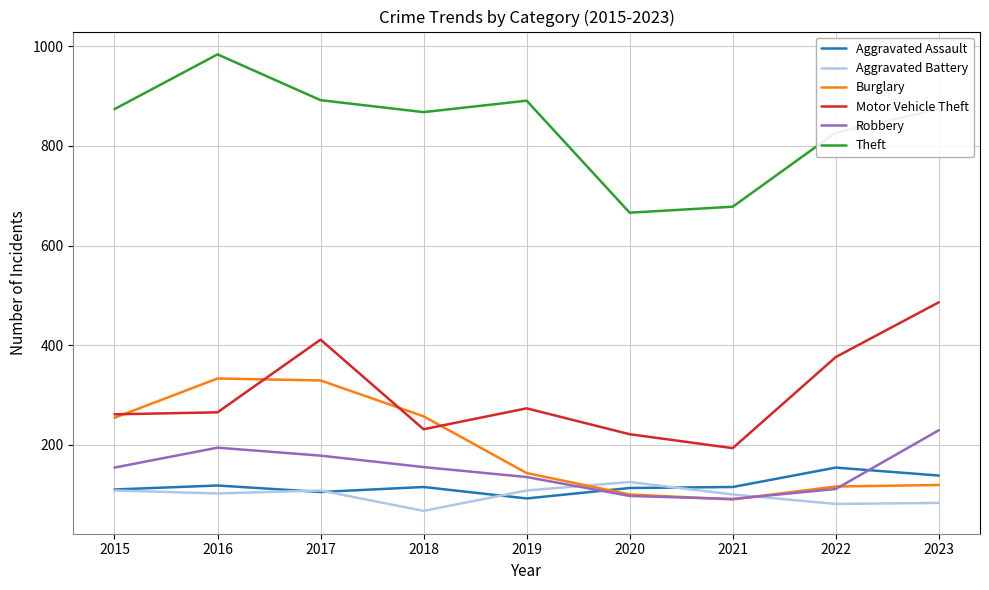

What is the sum of all Aggravated Battery values?

882